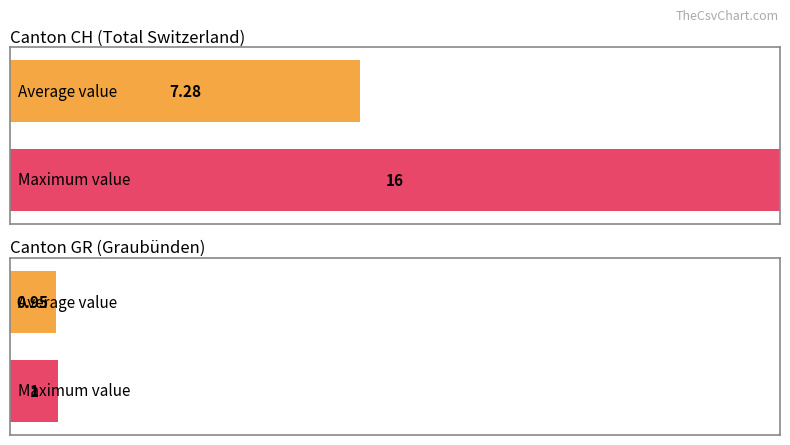

Does the chart contain stacked bars?

No